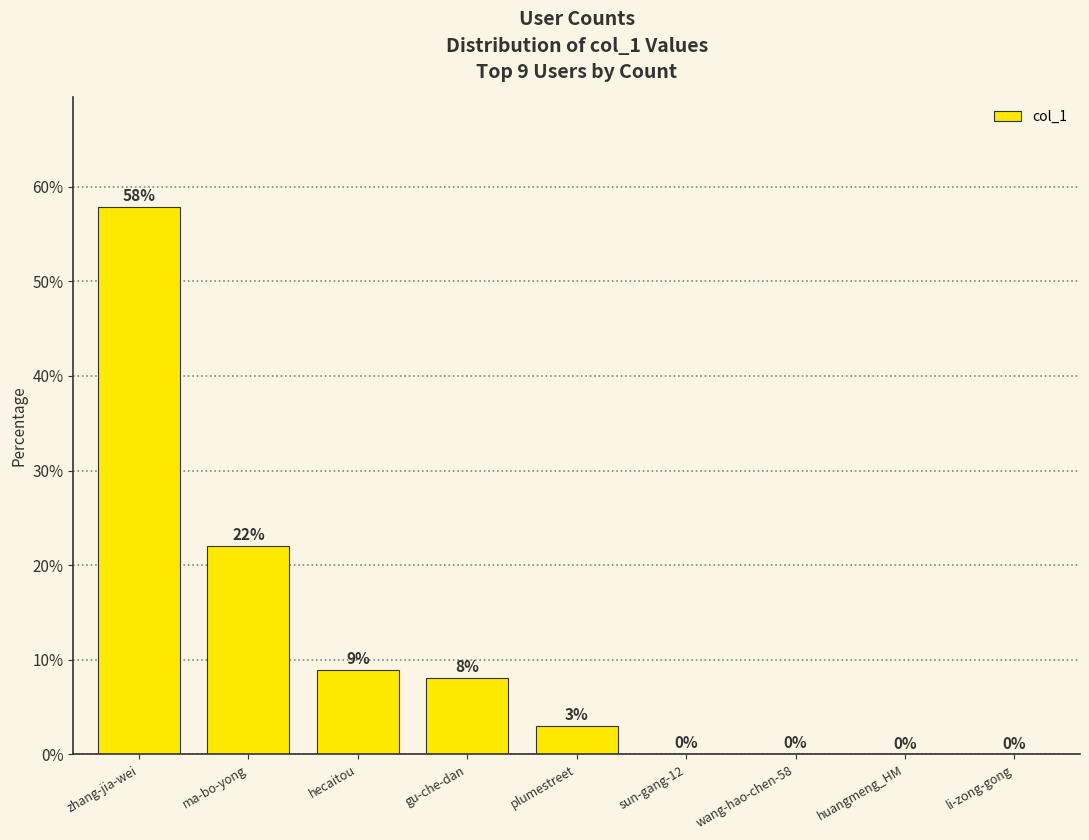

True or false: the data shows 8.1 at gu-che-dan.

True